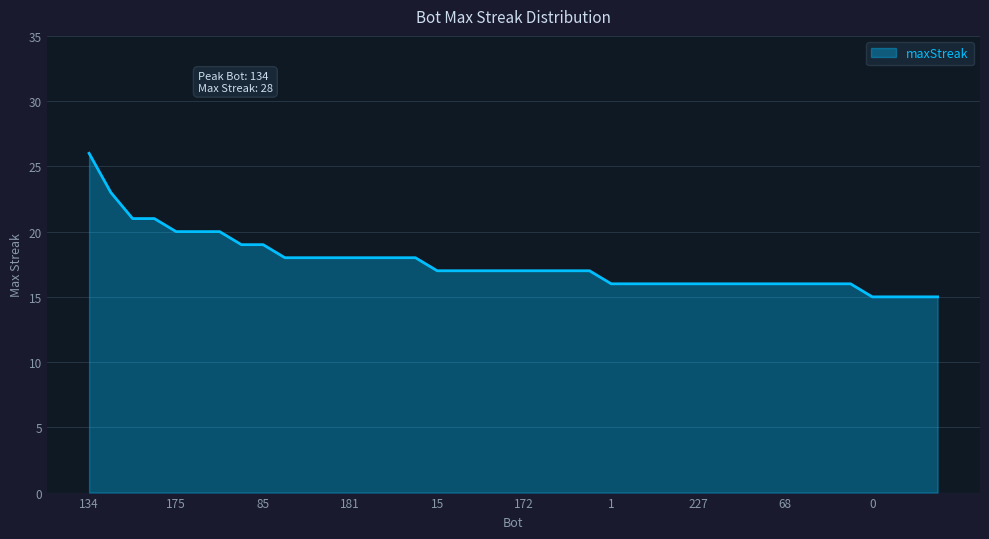

What is the minimum value shown in the chart?

15